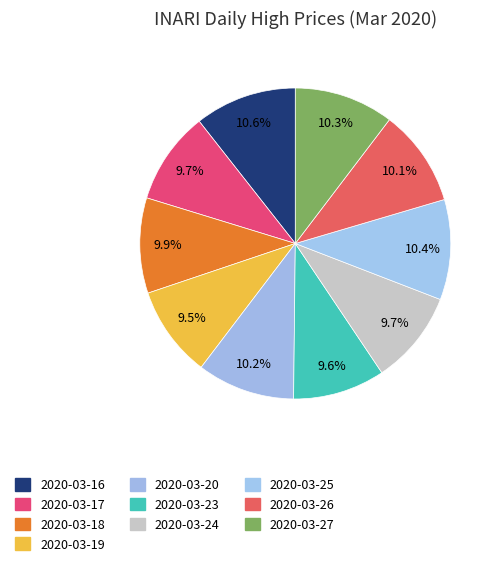

Which category has the smallest portion of the pie?

2020-03-19